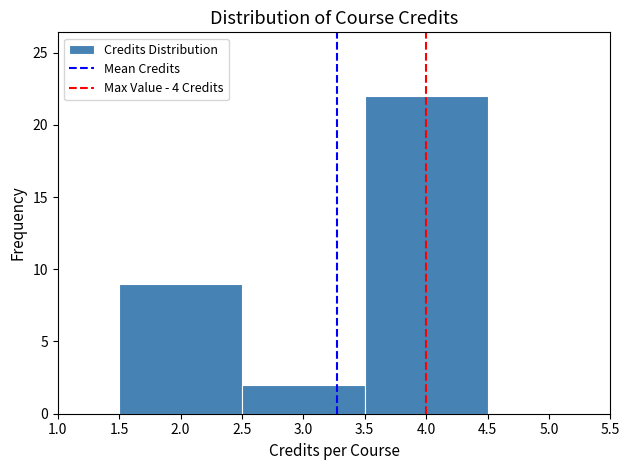

Reading left to right, transcribe this chart: for each bar, give the range it covers on the x-axis and its height. The values are not printed on the chart, so give them approximately, as read against the axis.

1.5 to 2.5: 9
2.5 to 3.5: 2
3.5 to 4.5: 22